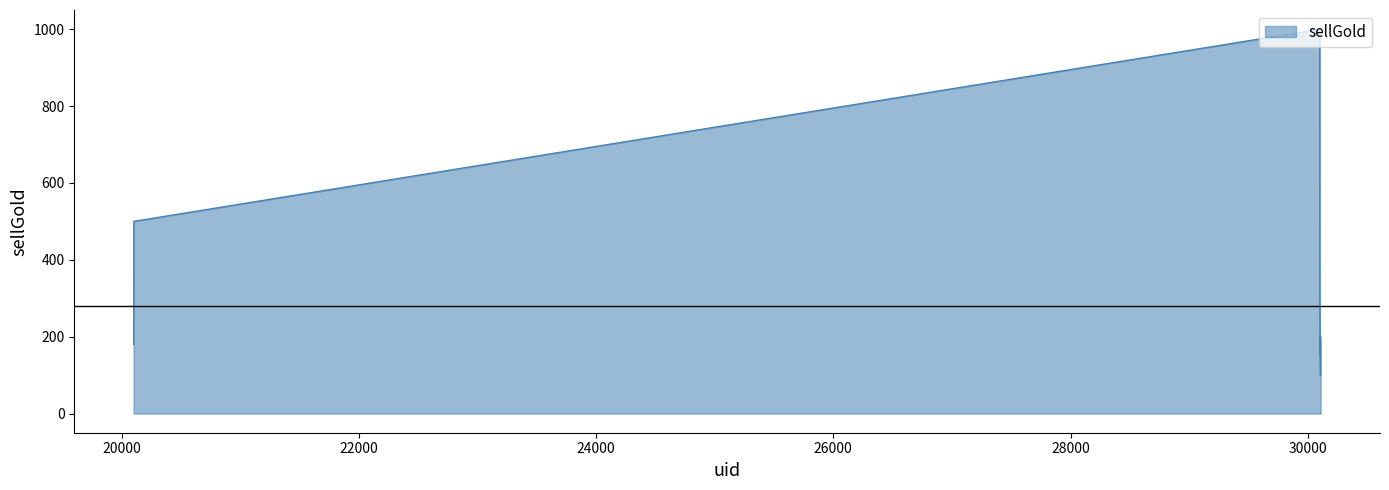

Reading left to right, transcribe all the data shown in this chart.

180	200	500	1000	300	250	150	150	200	100	150	180